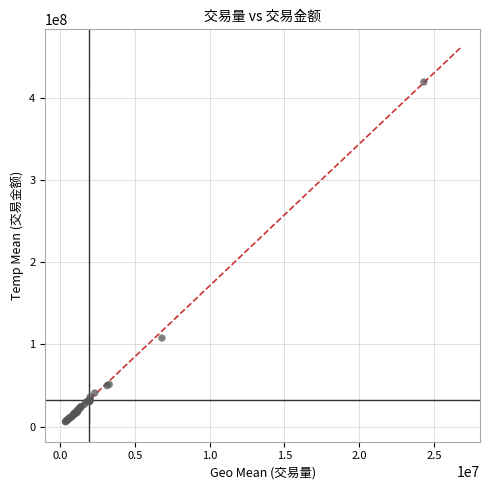

What Y value in the scatter plot is closest to 212495500?

107753000